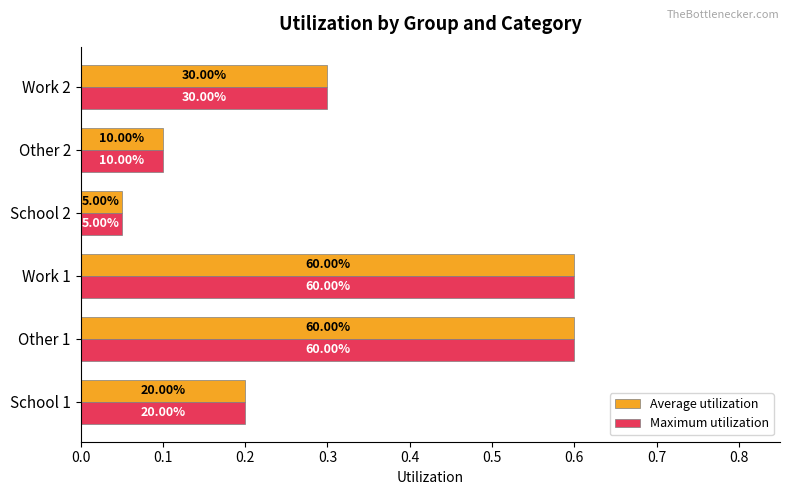

What is the maximum value shown in the chart?

0.6